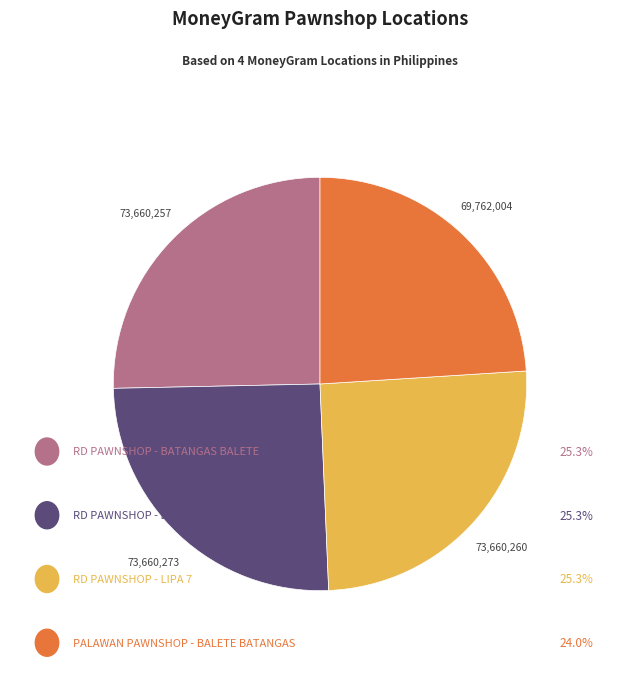

Does any single category account for the majority?

No